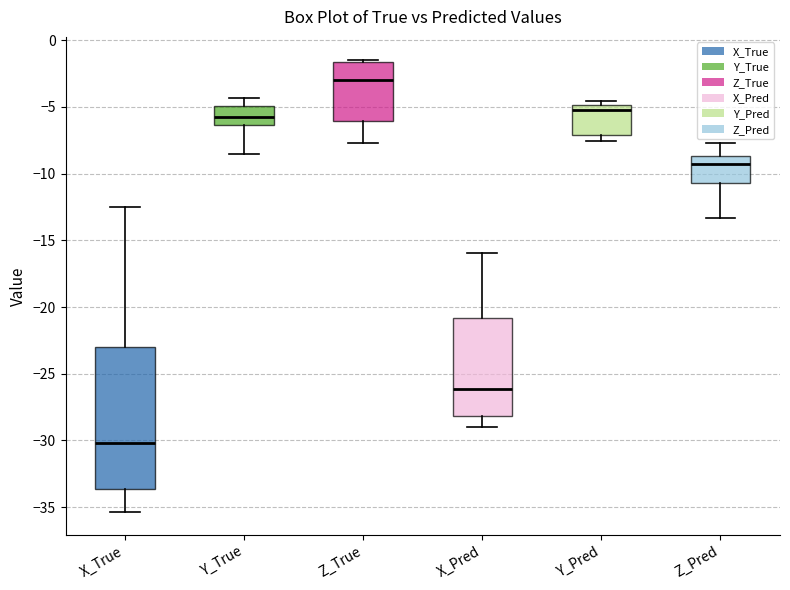

Which box's median line is the lowest?

X_True